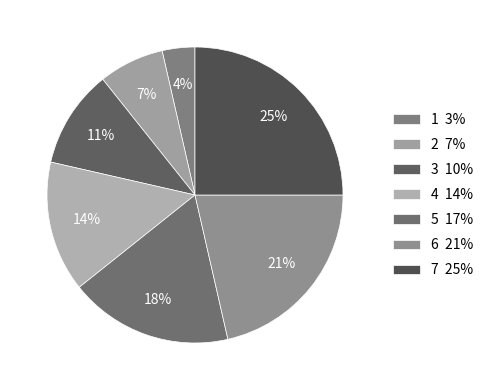

Which category has the biggest portion of the pie?

7